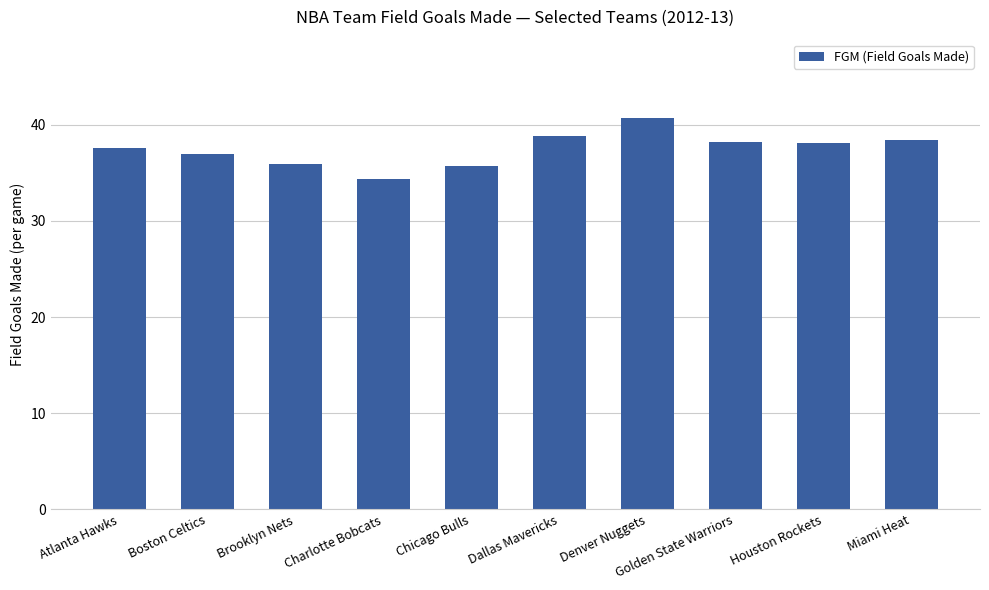

What is the difference between the maximum and minimum values?

6.3